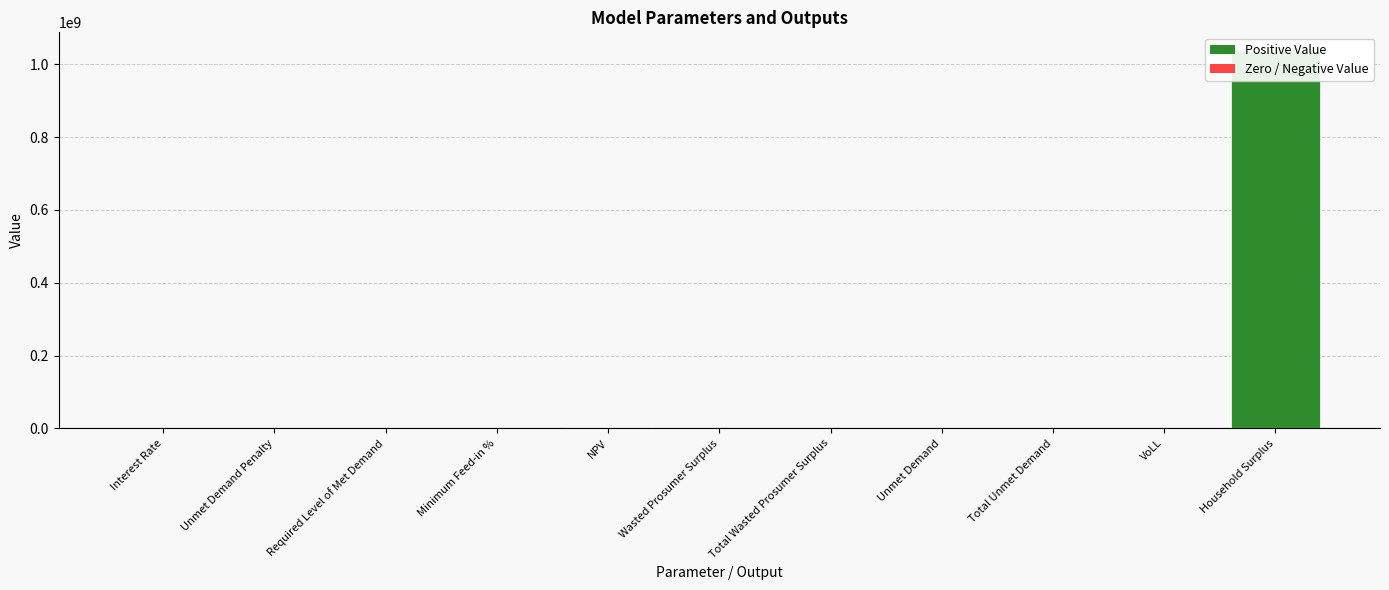

How many bars are there in total?

11